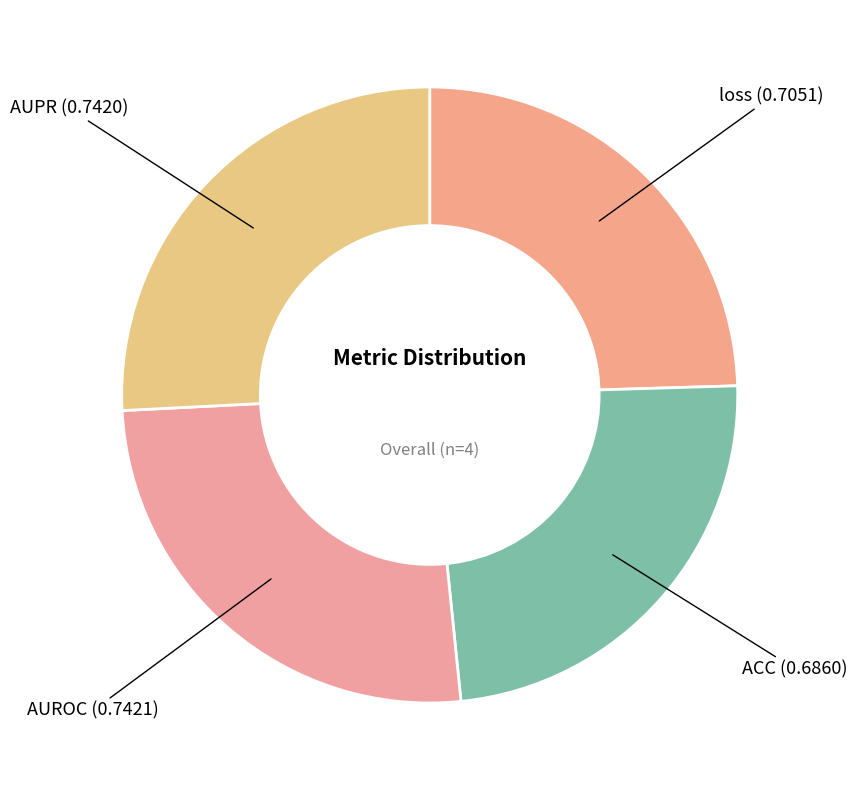

Count the number of slices in the pie.

4